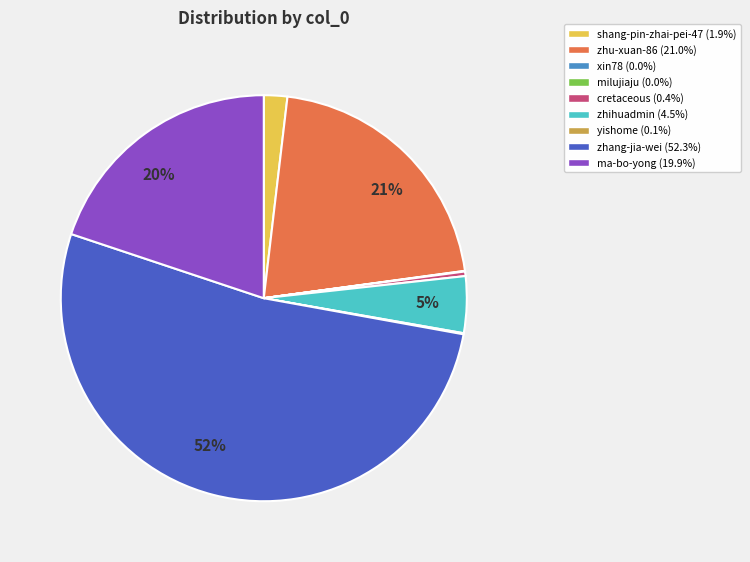

To the nearest percent, what is the average slice percentage?

11%